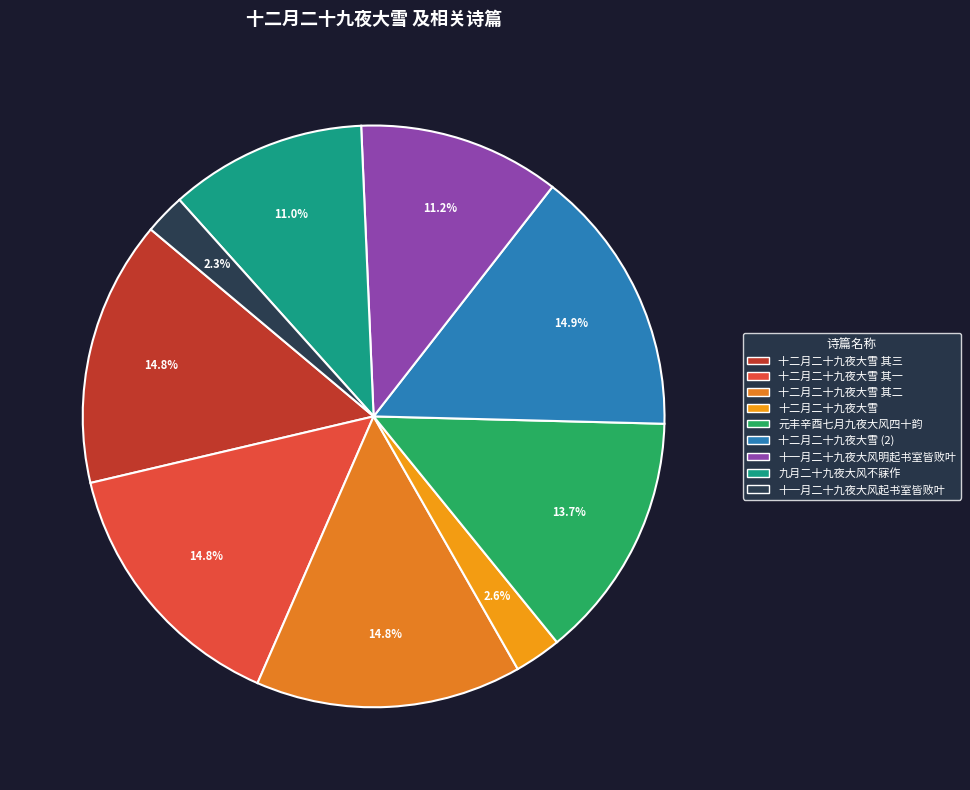

To the nearest percent, what is the difference between the 九月二十九夜大风不寐作 and 十二月二十九夜大雪 其二 slice percentages?

4%